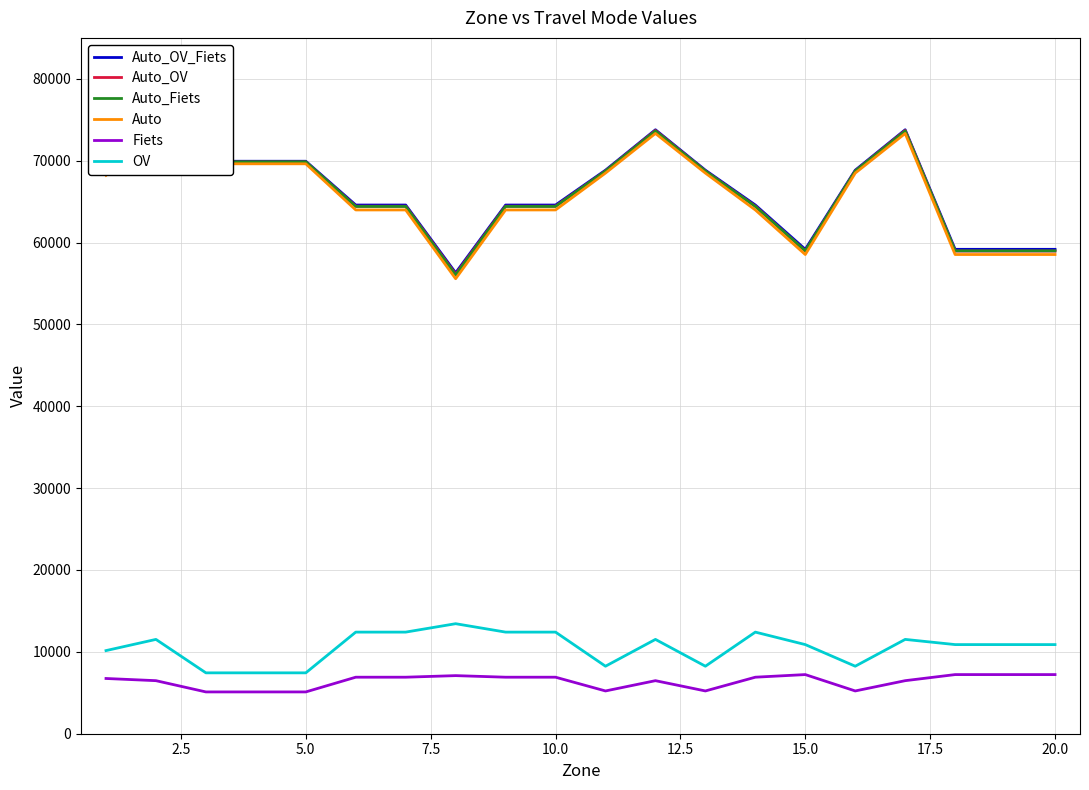

What is the minimum value shown in the chart?

5105.8